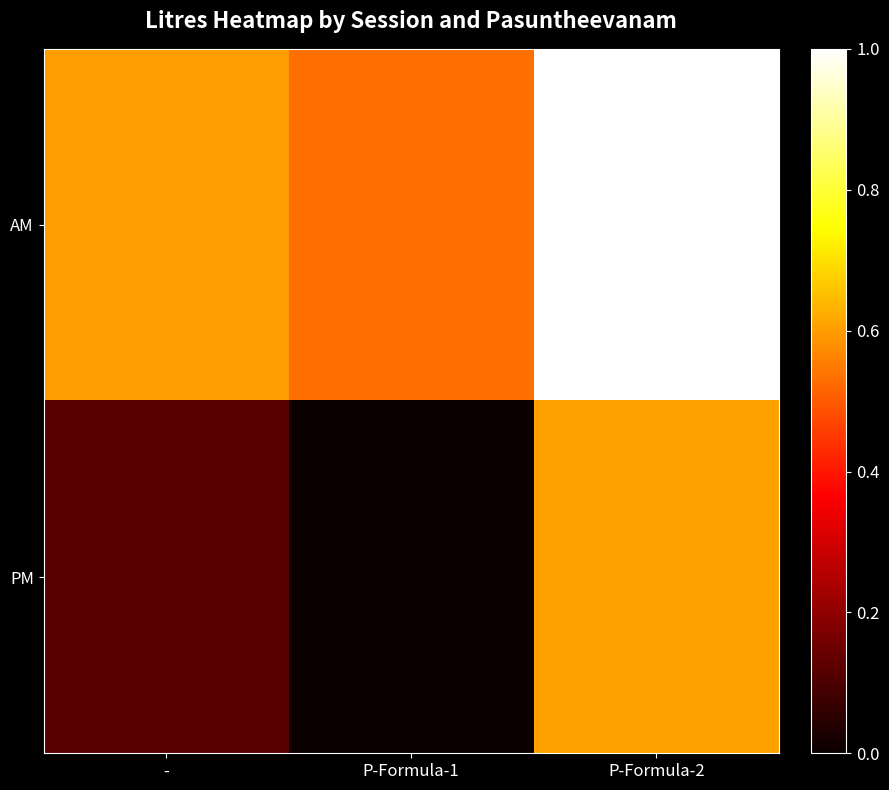

What is the difference between the highest and lowest values at -?

0.5